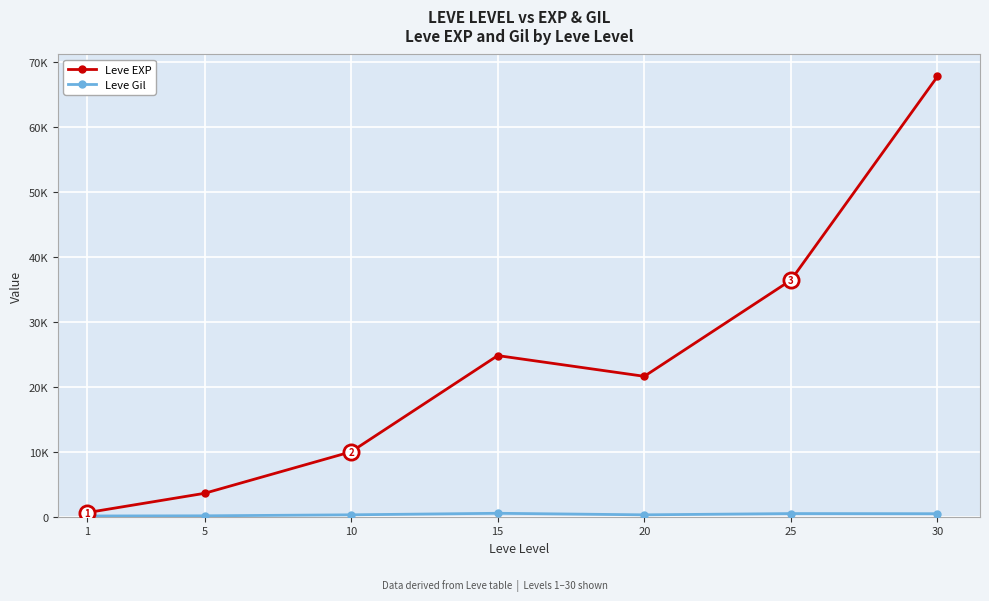

What is the total value across all series at 15?

25319